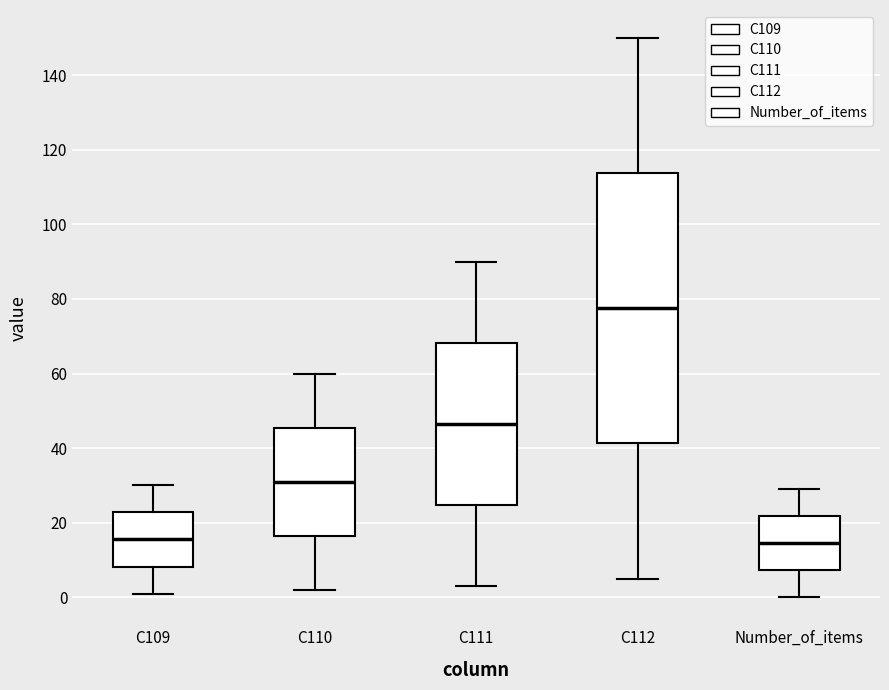

Reading left to right, read every box against the y-axis: the position of its median line, the range the box covers, and the ends of its whiskers. The values are not printed on the chart, so give them approximately, as read against the axis.

C109: median 16, box 8 to 22, whiskers 2 to 30
C110: median 32, box 16 to 46, whiskers 2 to 60
C111: median 46, box 24 to 68, whiskers 4 to 90
C112: median 78, box 42 to 114, whiskers 6 to 150
Number_of_items: median 14, box 8 to 22, whiskers 0 to 30